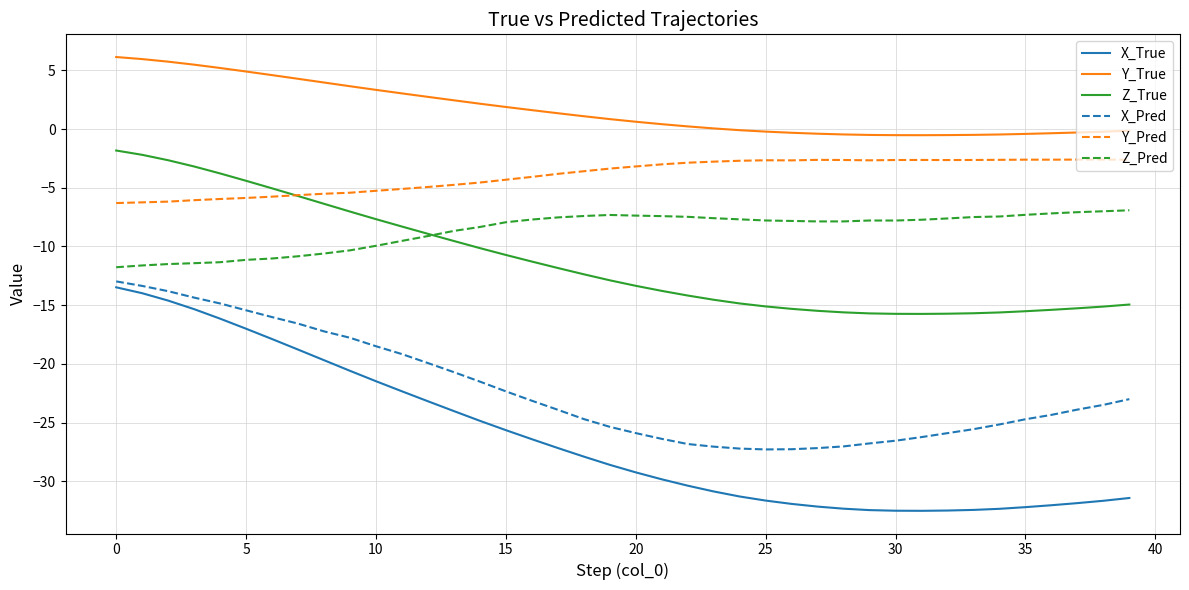

What are all the series names shown in the legend?

X_True, Y_True, Z_True, X_Pred, Y_Pred, Z_Pred